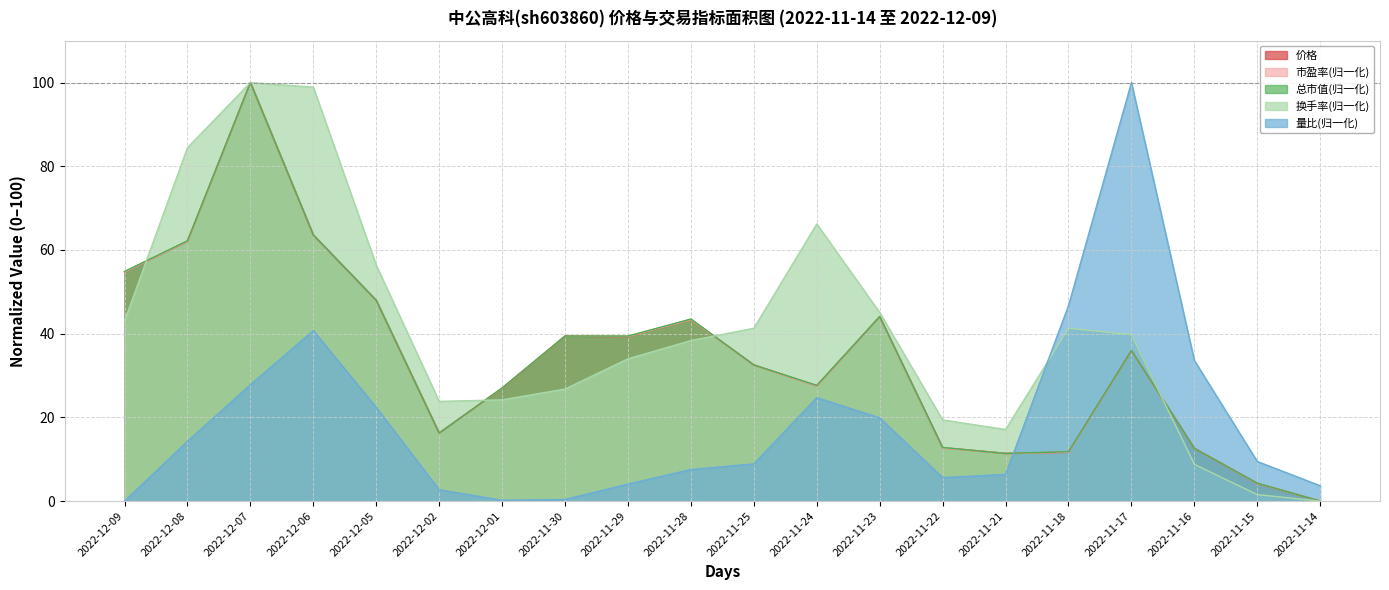

Rank the series at 2022-12-05 from highest to lowest value.

换手率, 市盈率, 总市值(亿元), 价格, 量比